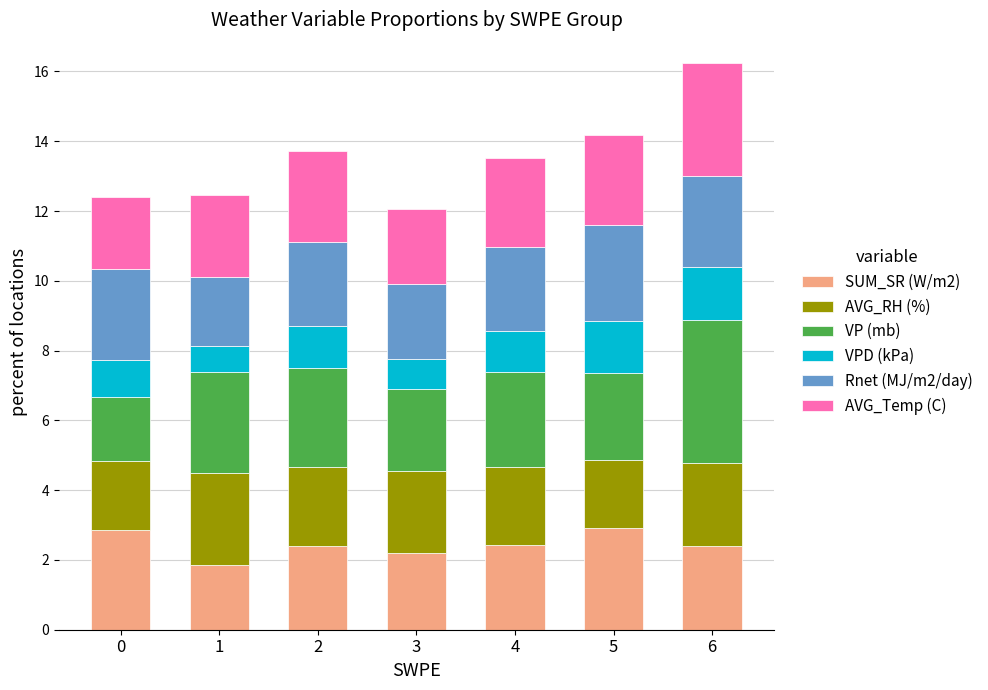

What is the average value of the SUM_SR (W/m2) series?

2.4